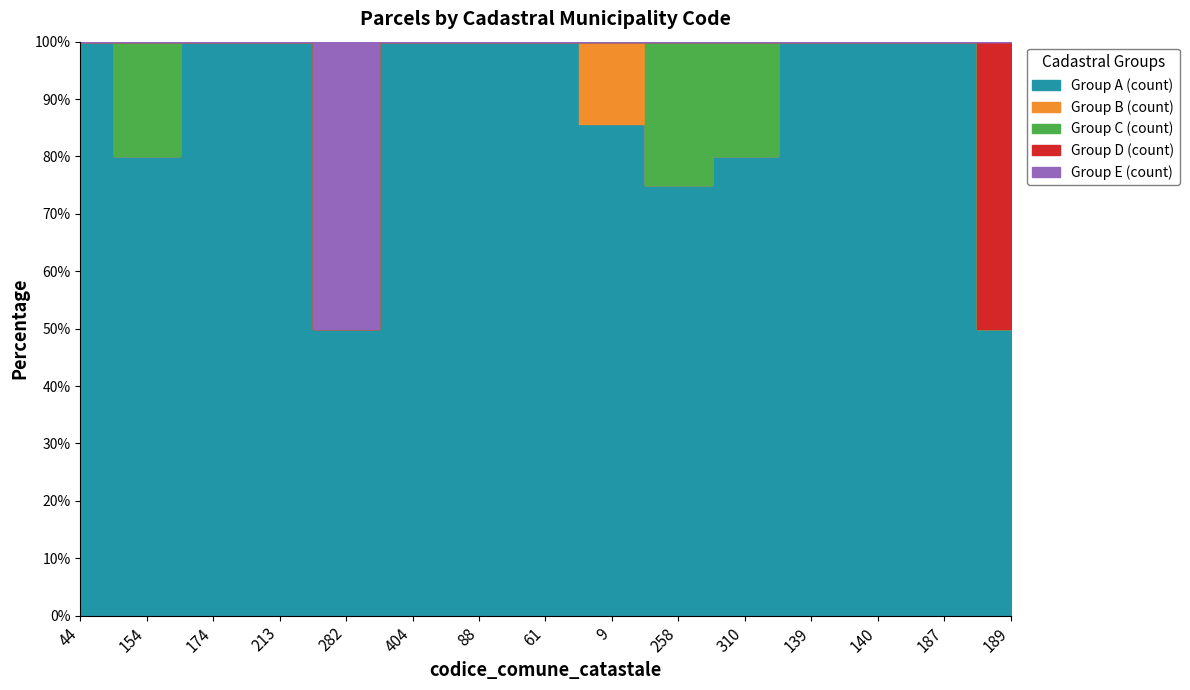

Which series has the largest range (max minus min)?

Group A (count)